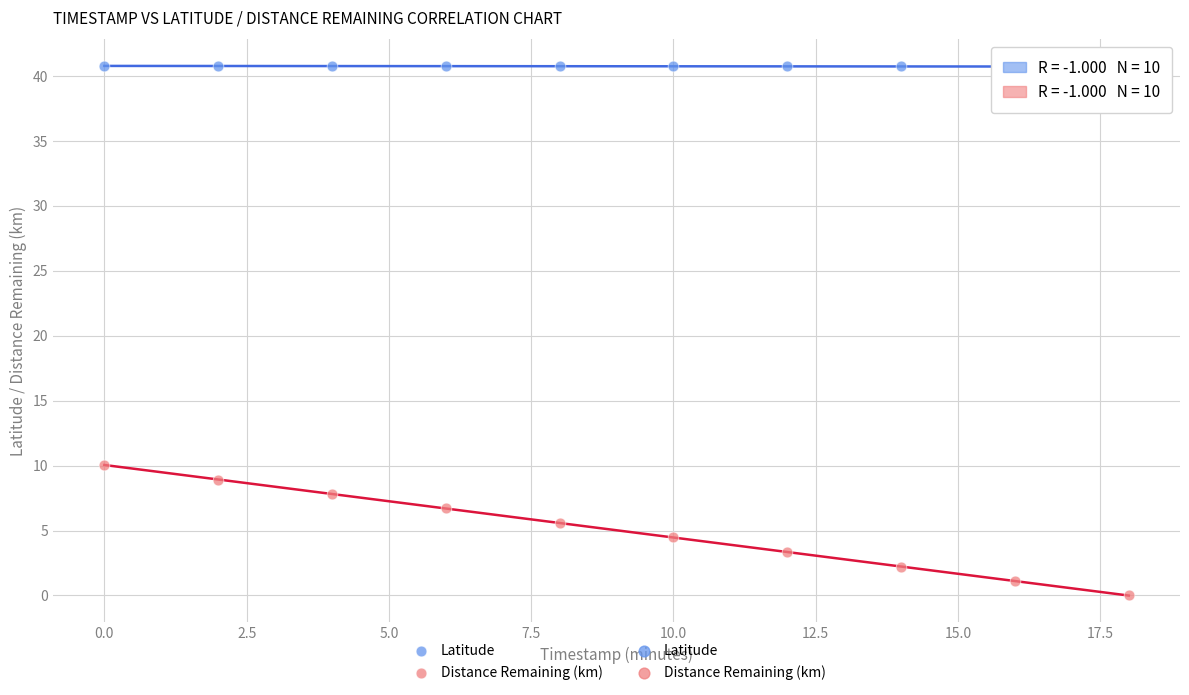

Across all data points, what is the range of Y values (max minus min)?

40.8